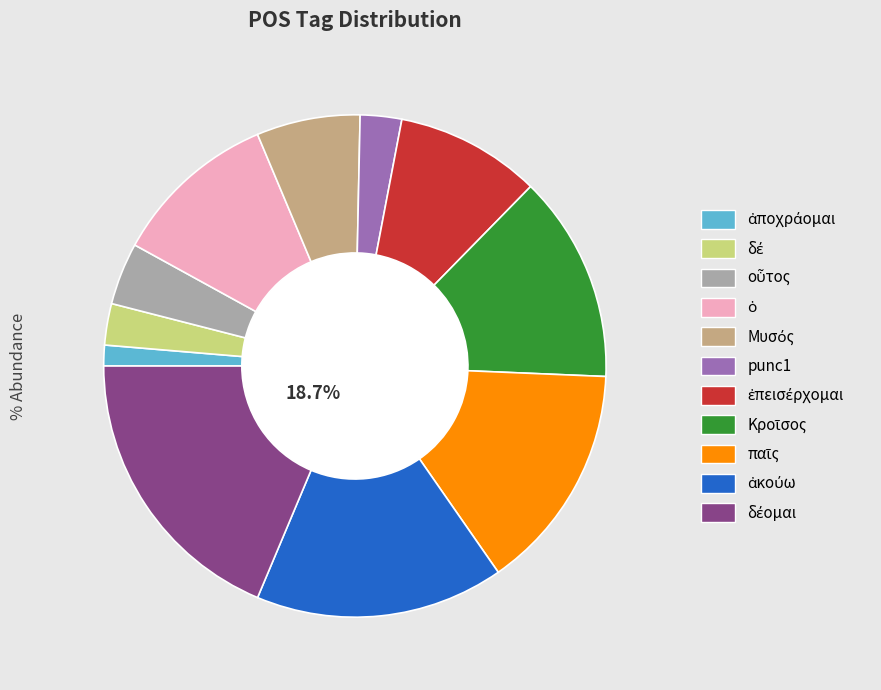

Is there any slice that represents more than half of the pie?

No